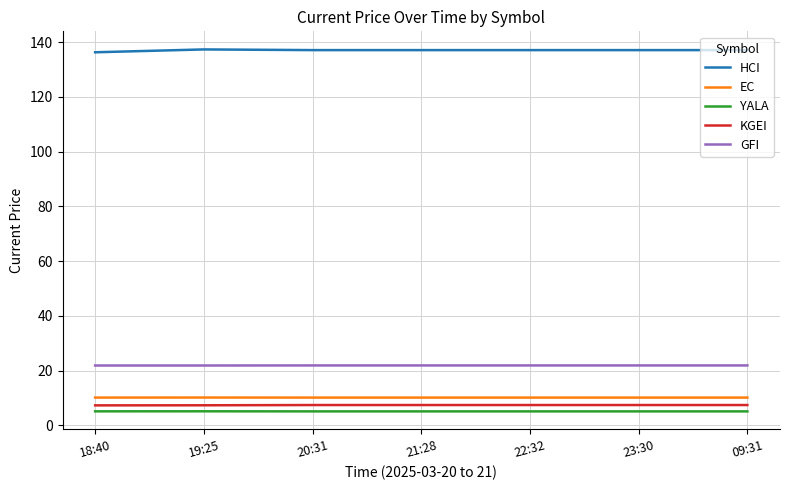

What is the maximum value shown in the chart?

137.3